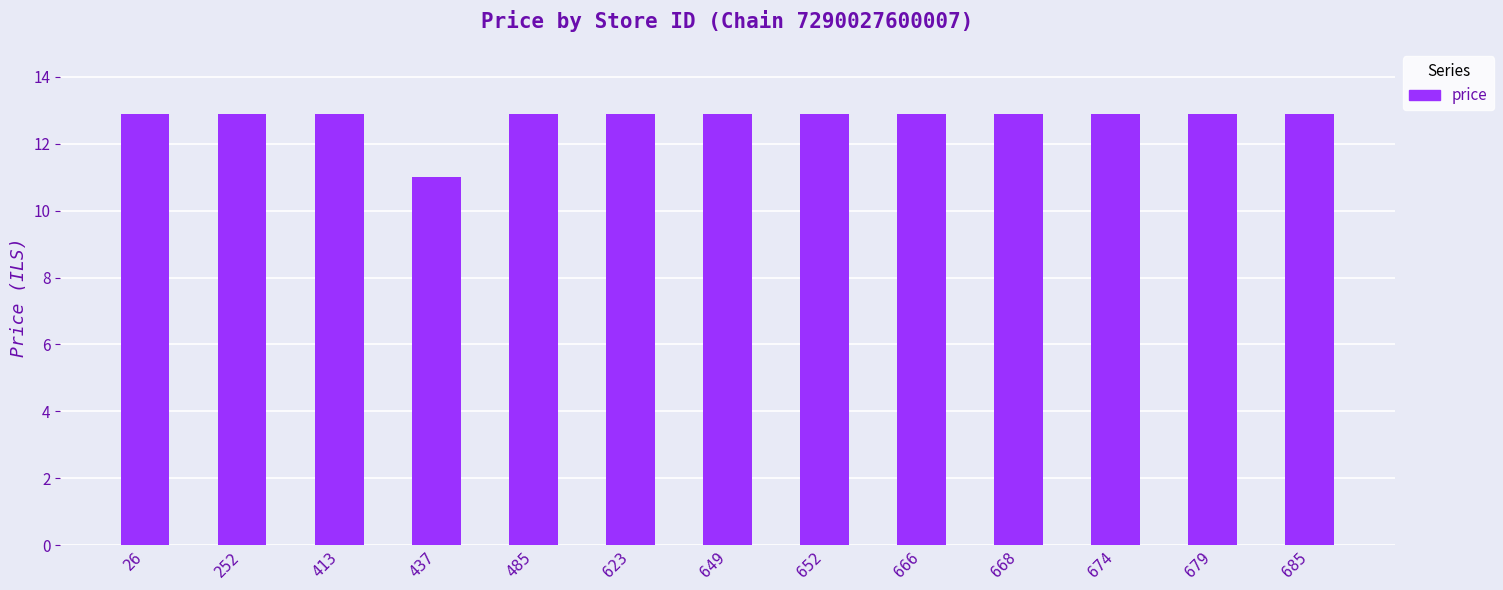

Which label corresponds to the smallest value in the chart?

437